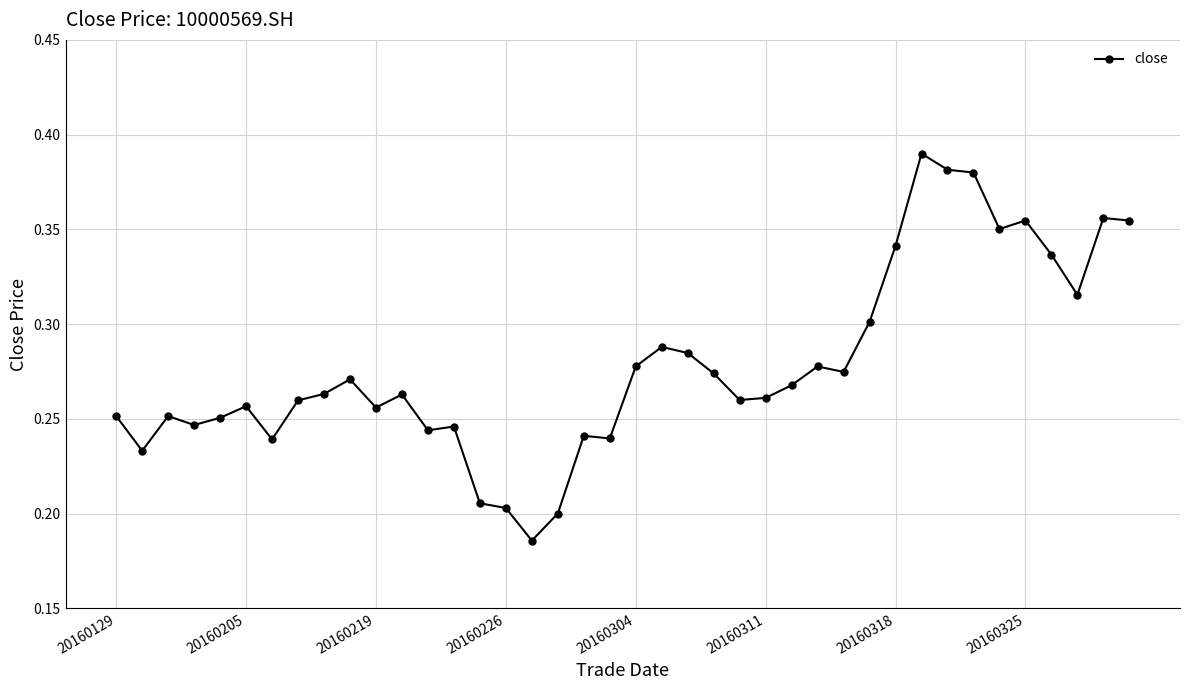

Count the number of categories in the chart.

40